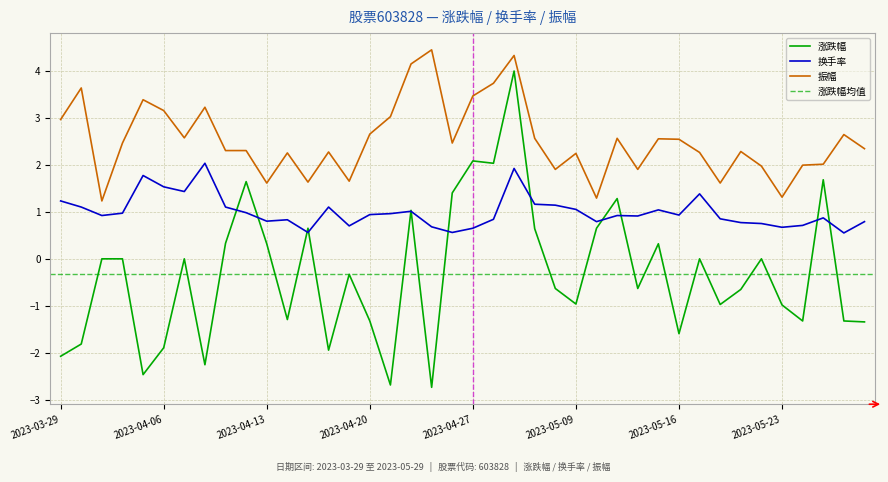

What is the label of the 21st point from the left?

2023-04-27